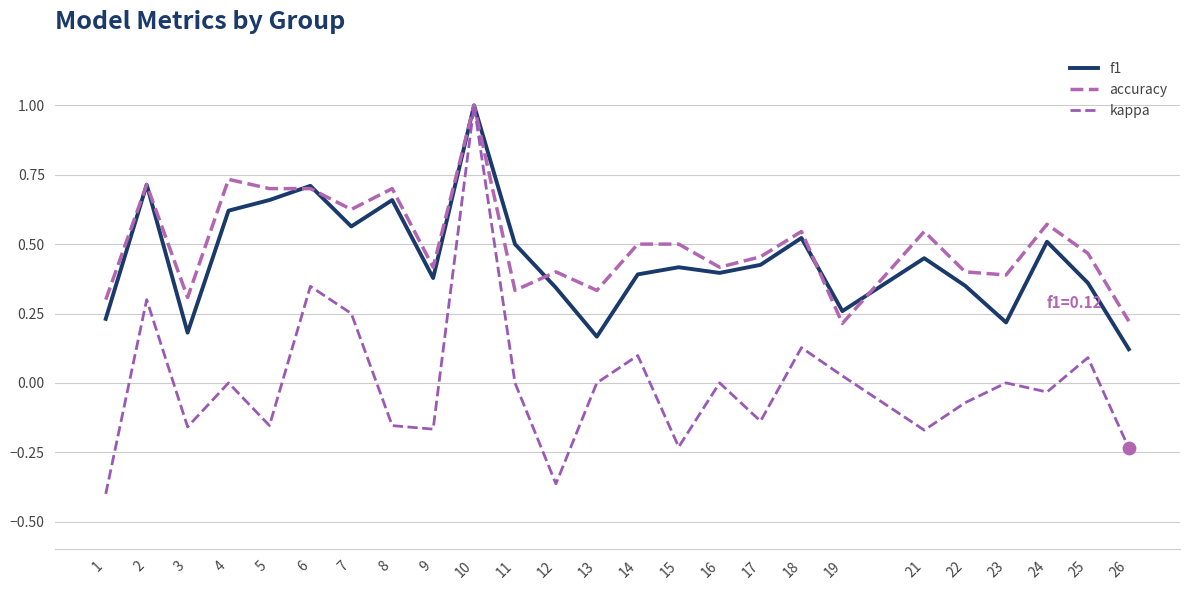

What are all the series names shown in the legend?

f1, accuracy, kappa